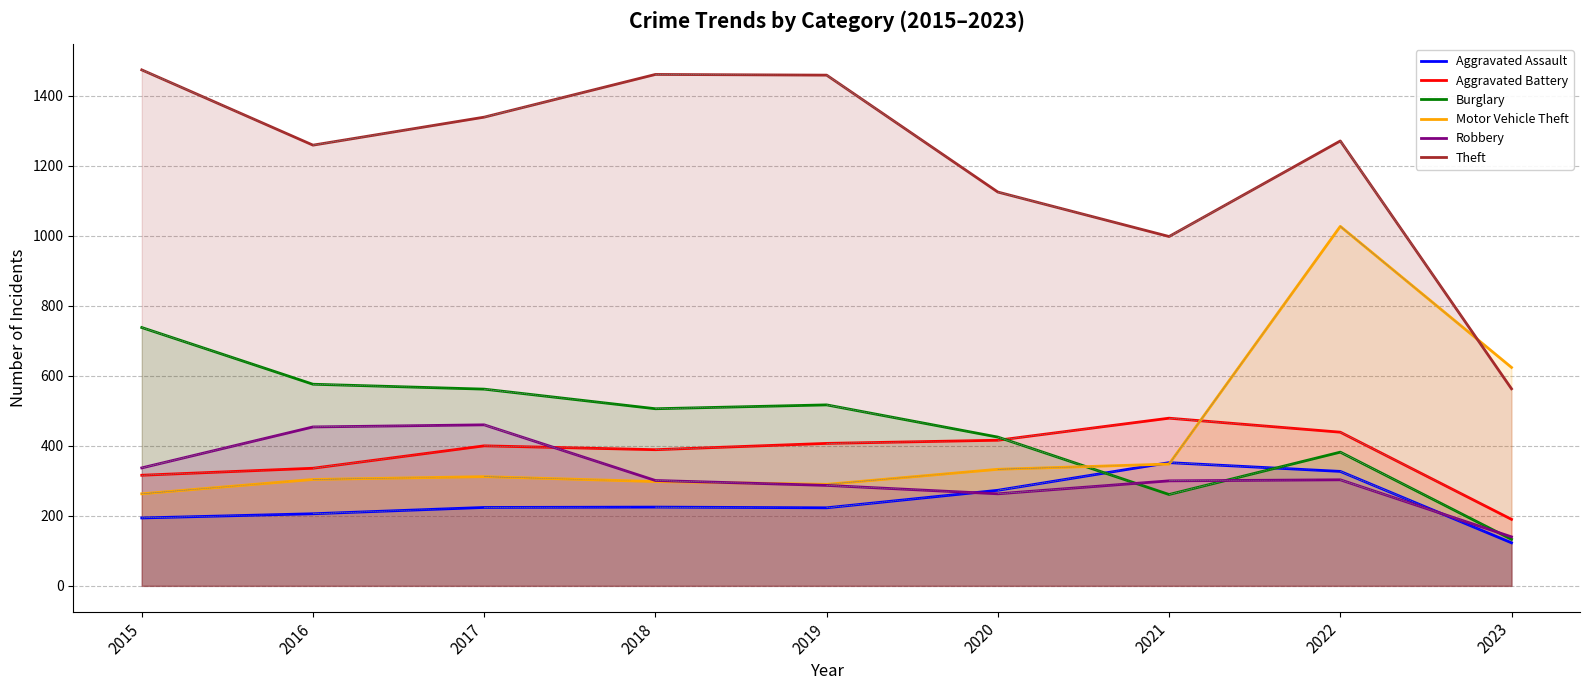

What are all the series names shown in the legend?

Aggravated Assault, Aggravated Battery, Burglary, Motor Vehicle Theft, Robbery, Theft